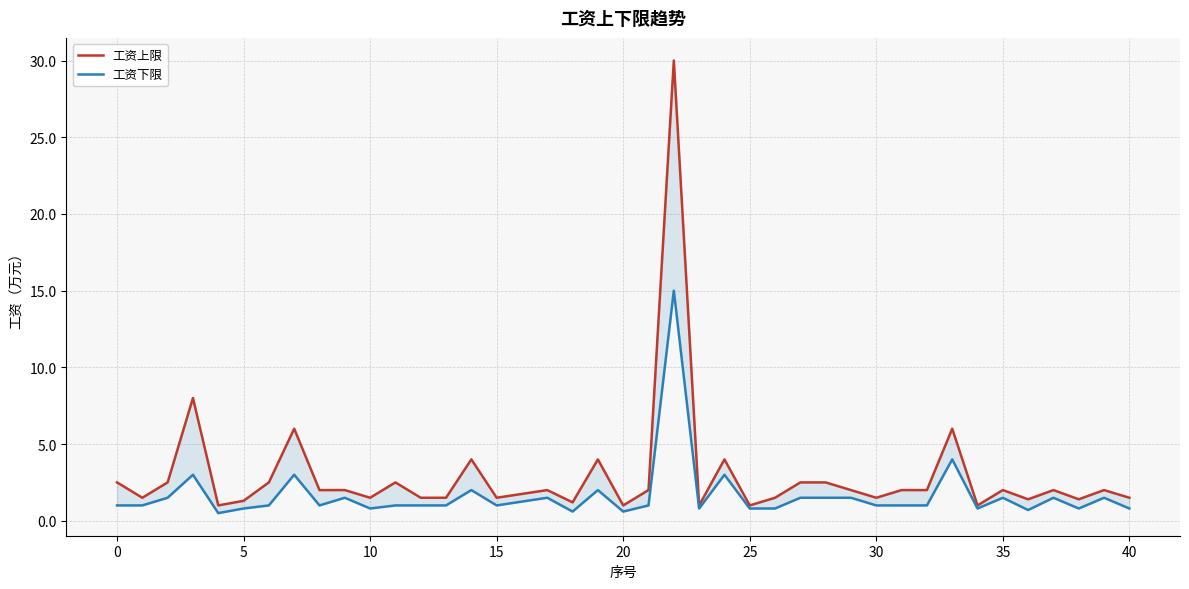

Rank the series at 0 from highest to lowest value.

工资上限, 工资下限